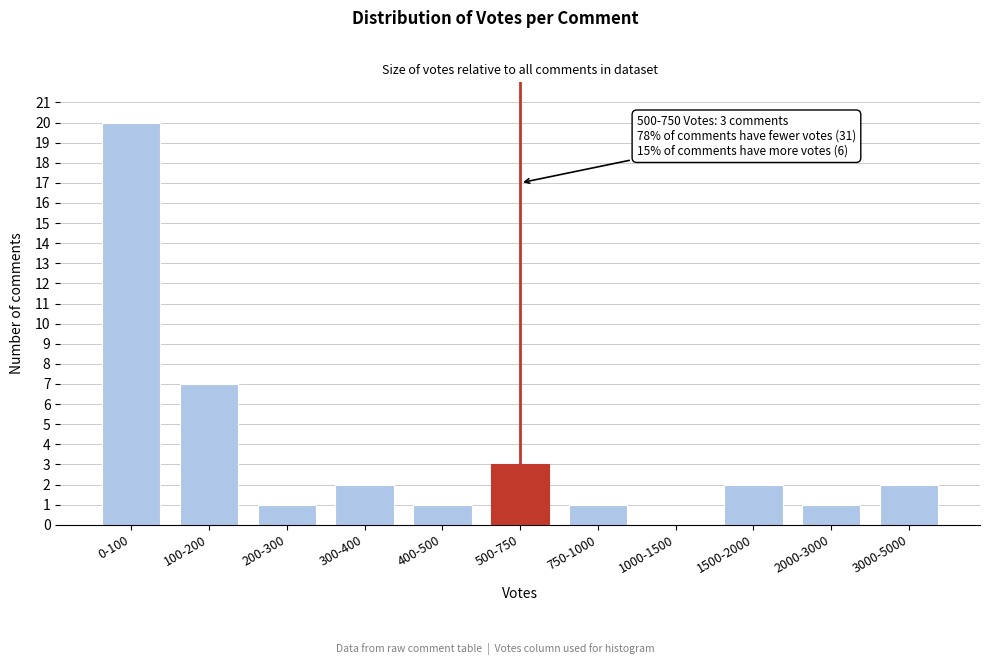

Reading left to right, transcribe all the data shown in this chart.

0-100=20	100-200=7	200-300=1	300-400=2	400-500=1	500-750=3	750-1000=1	1000-1500=0	1500-2000=2	2000-3000=1	3000-5000=2